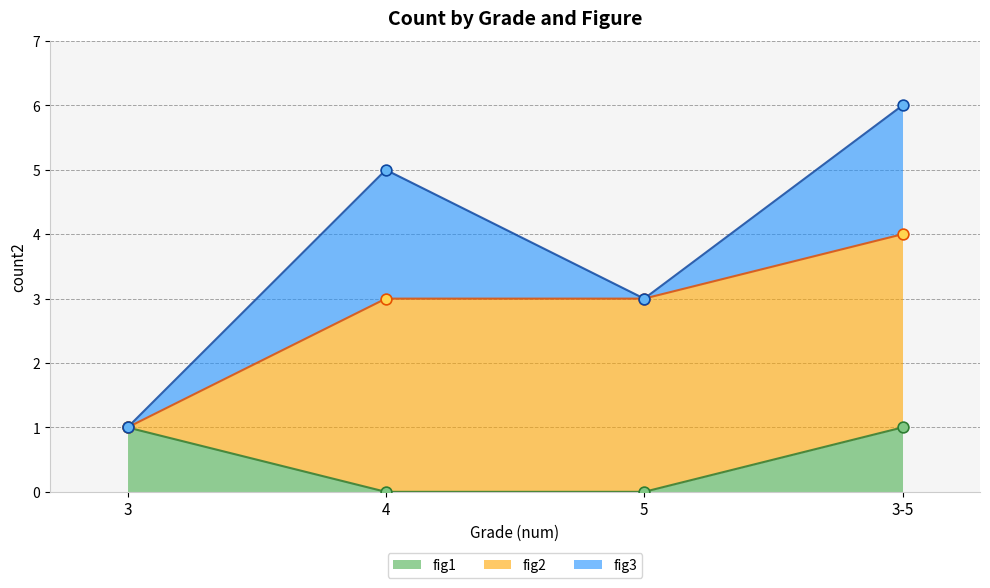

Which series has the largest Y range (max minus min)?

fig2